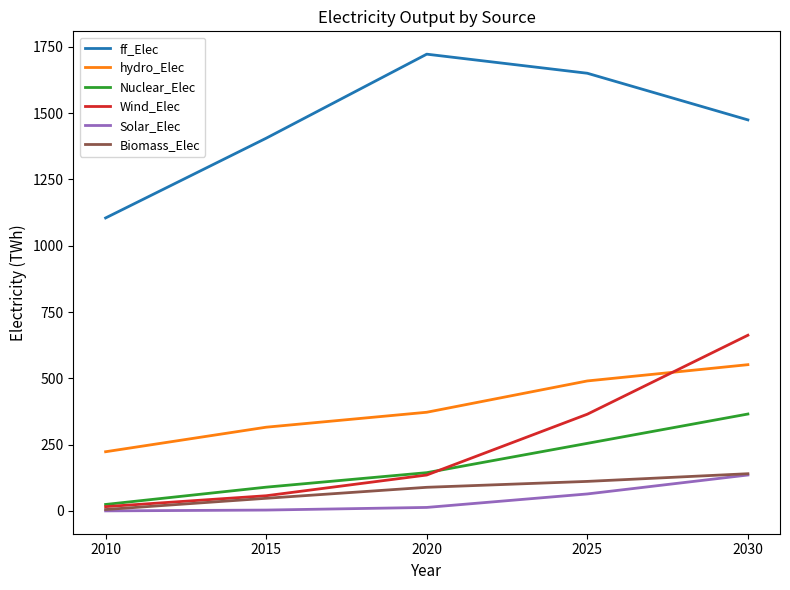

Rank the categories by hydro_Elec value from lowest to highest.

2010, 2015, 2020, 2025, 2030